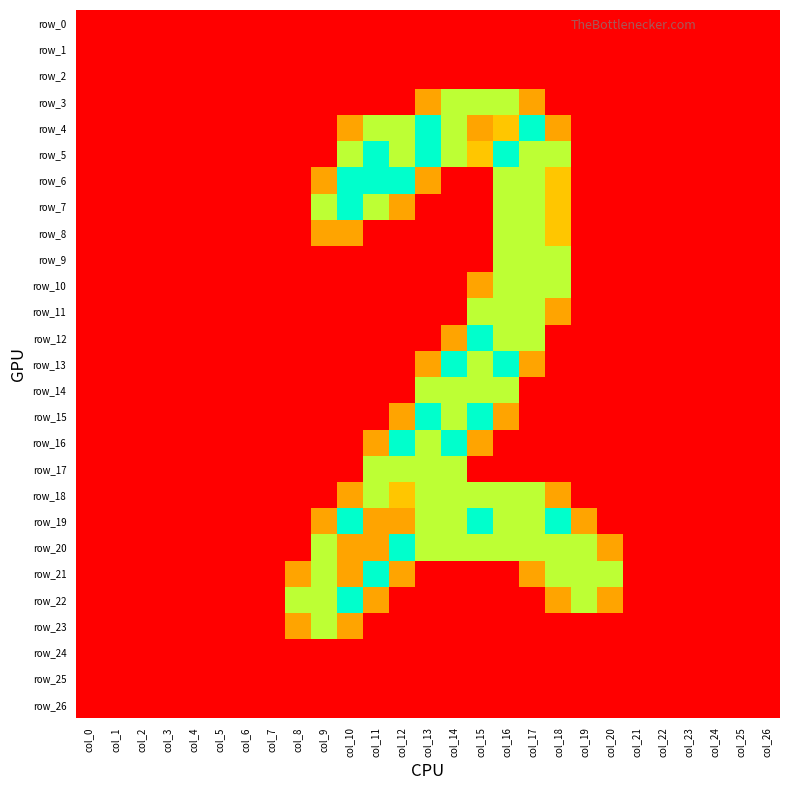

At col_9, list the series in order from smallest to largest.

row_0, row_1, row_2, row_3, row_4, row_5, row_9, row_10, row_11, row_12, row_13, row_14, row_15, row_16, row_17, row_18, row_24, row_25, row_26, row_6, row_8, row_19, row_7, row_20, row_21, row_22, row_23